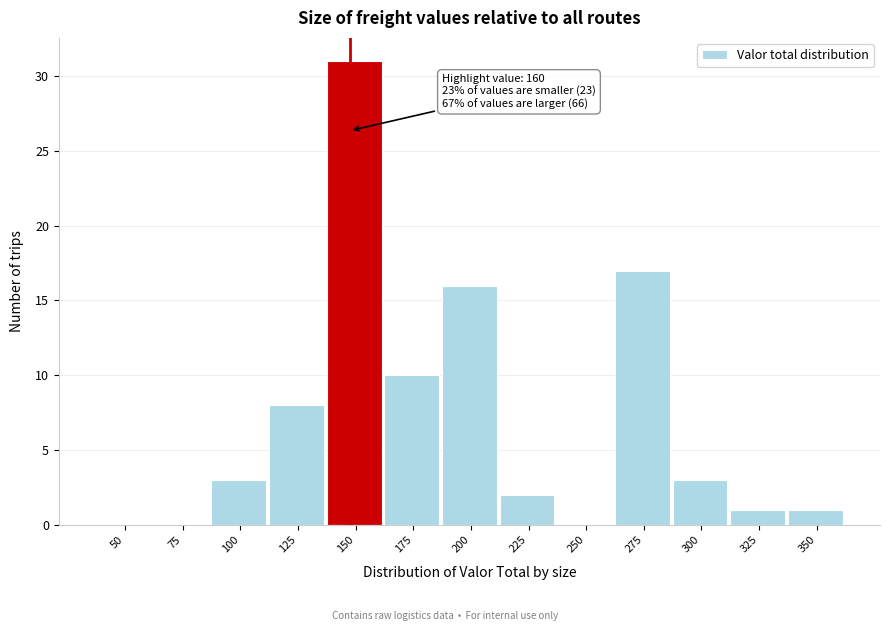

Reading right to left, list all the values displayed in this chart.

350=1	325=1	300=3	275=17	250=0	225=2	200=16	175=10	150=31	125=8	100=3	75=0	50=0